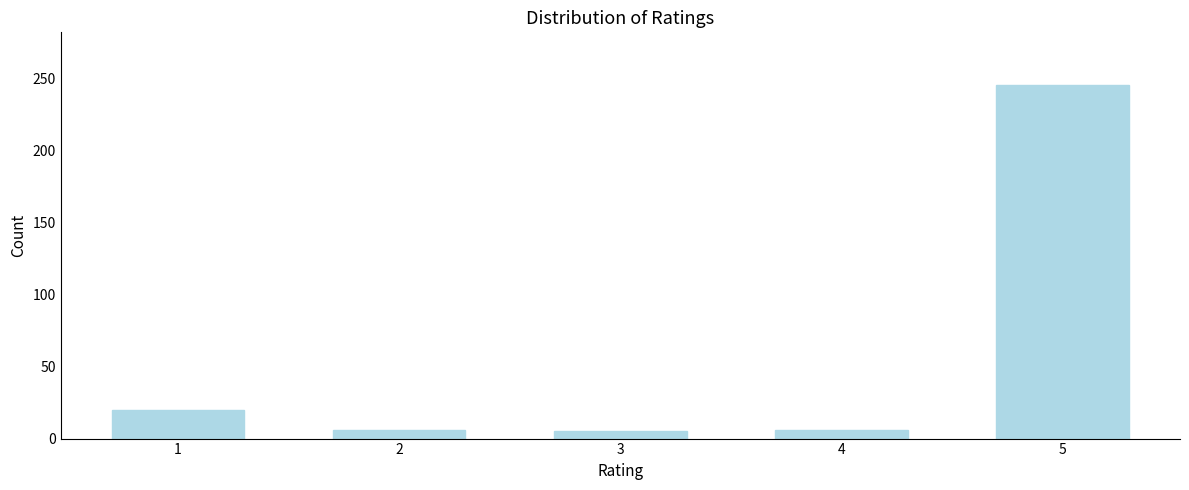

What is the maximum value shown in the chart?

245